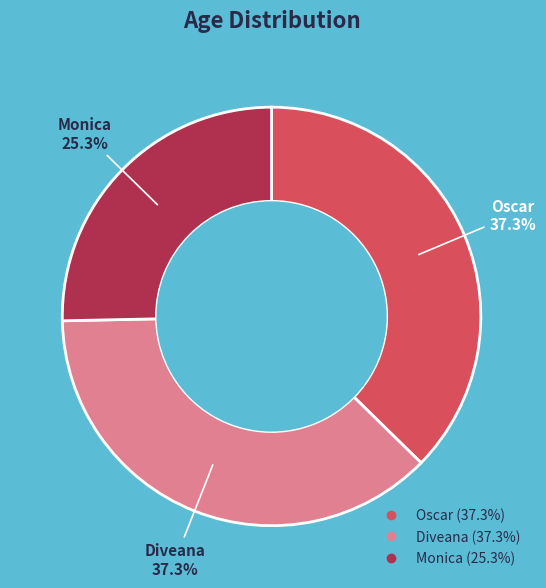

What is the smallest slice in the pie chart?

Monica